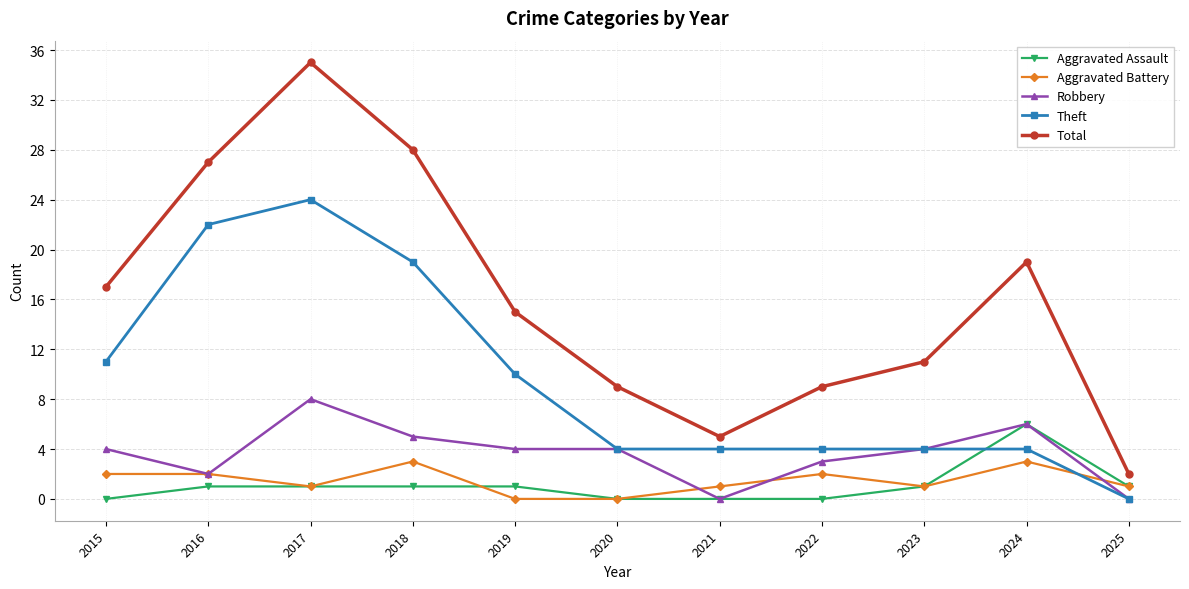

True or false: Aggravated Assault has a value of 0 at 2015.

True